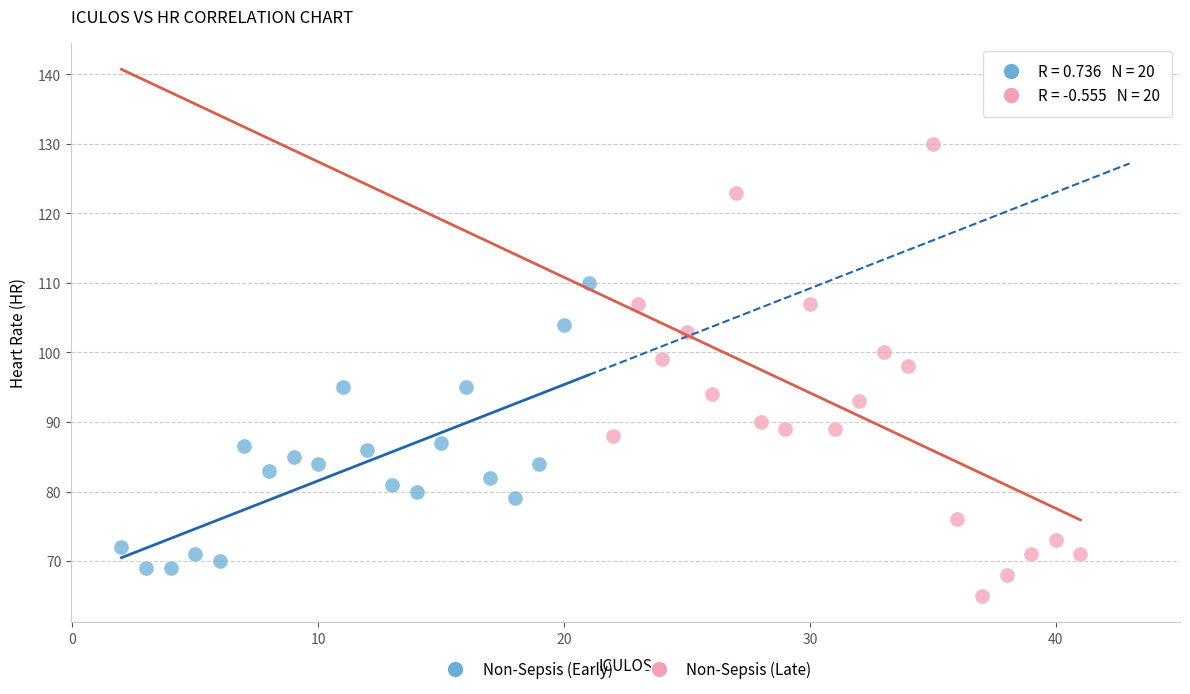

Which series reaches the maximum Y coordinate?

Non-Sepsis (Late)